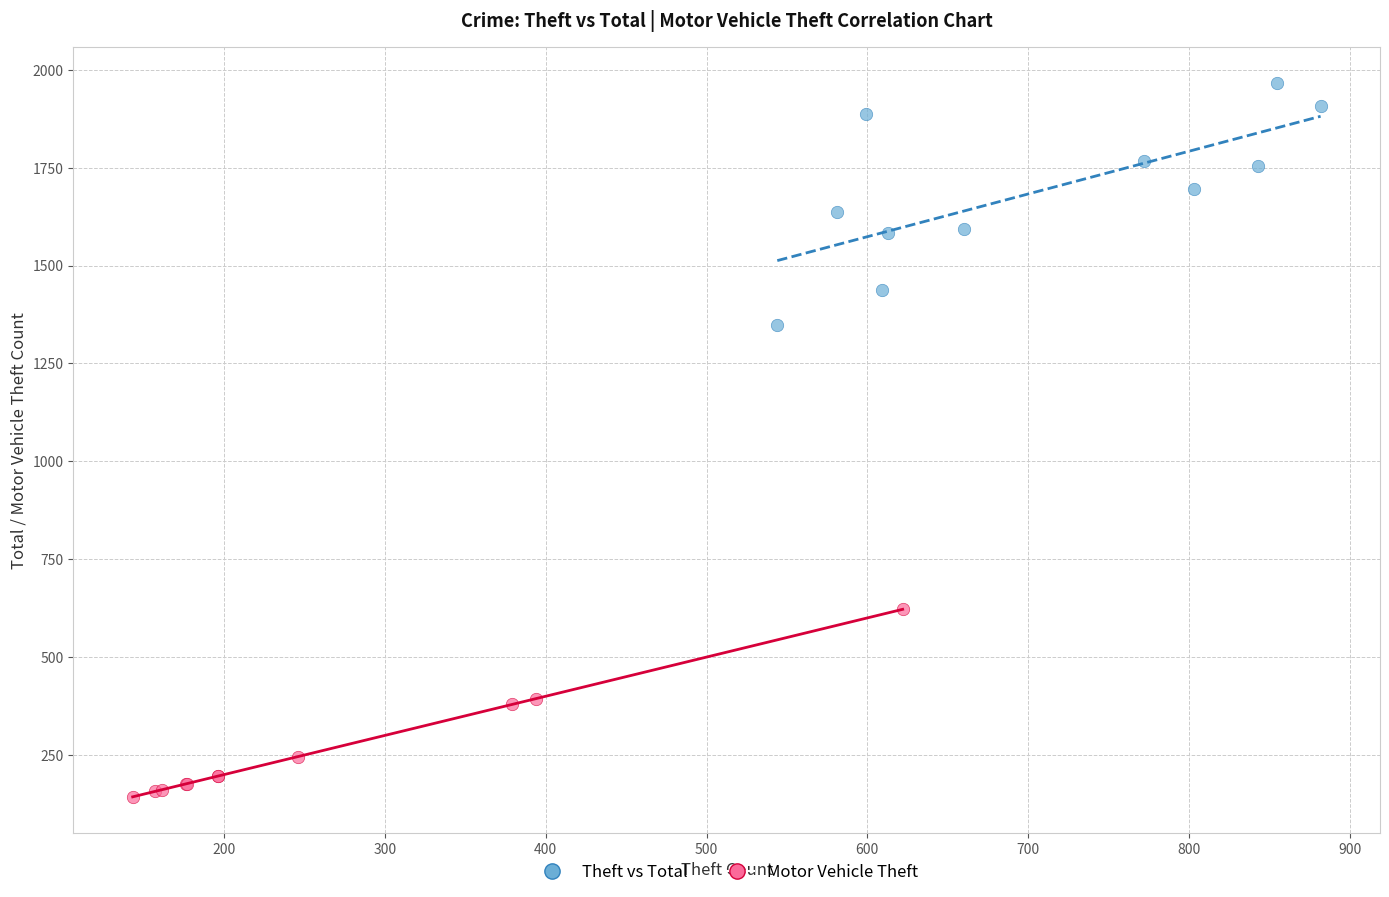

Which series has the widest spread of Y values?

Theft vs Total